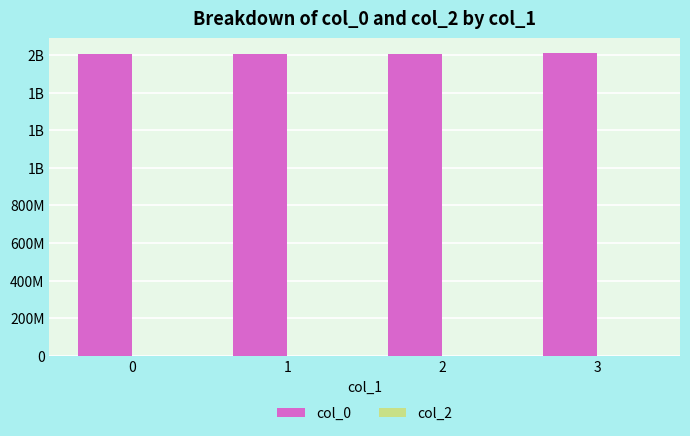

How many distinct data groups are displayed?

2